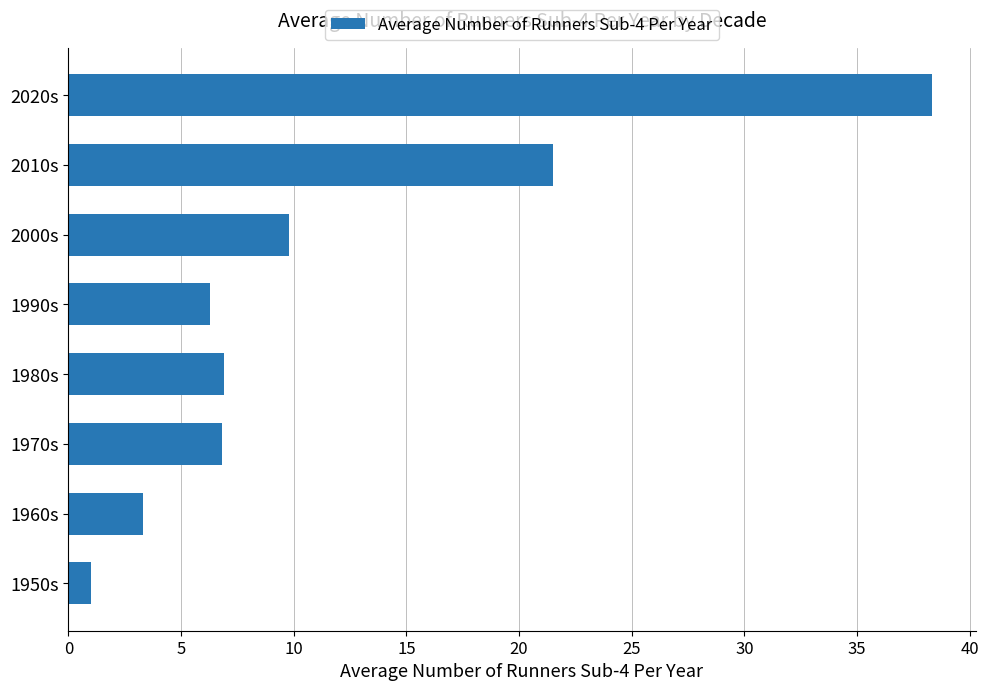

What value does the data have at 2000s?

9.8